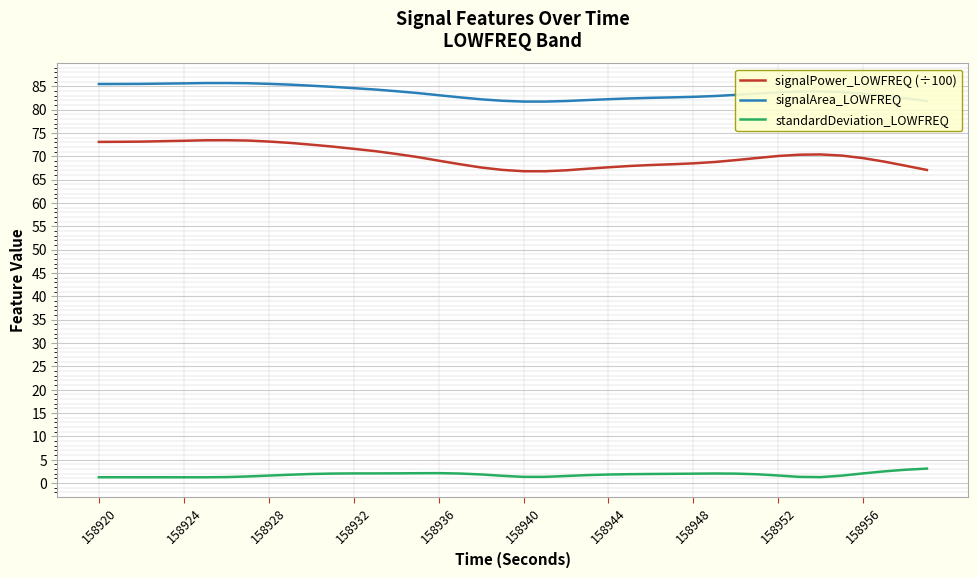

True or false: signalPower_LOWFREQ (÷100) and signalArea_LOWFREQ cross at least once.

False